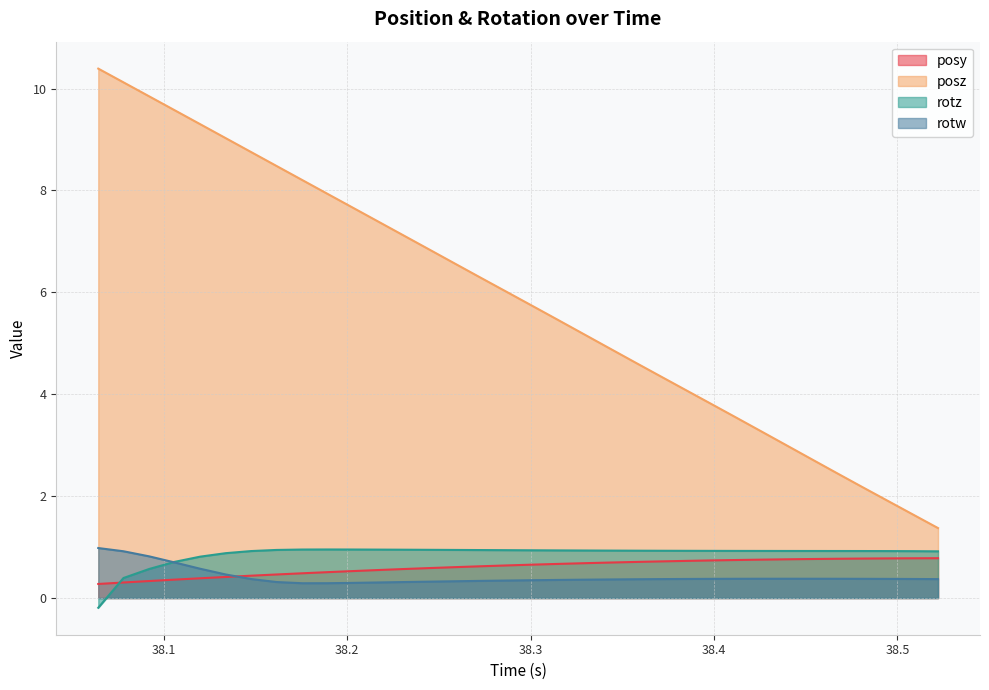

Reading left to right, transcribe all the data shown in this chart.

posy: 0.3	0.3	0.3	0.4	0.4	0.4	0.4	0.5	0.5	0.5	0.5	0.5	0.6	0.6	0.6	0.6	0.6	0.7	0.7	0.7	0.7	0.7	0.7	0.7	0.7	0.7	0.8	0.8	0.8	0.8	0.8	0.8	0.8	0.8
posz: 10.4	10.1	9.8	9.6	9.3	9.0	8.8	8.5	8.2	7.9	7.7	7.4	7.1	6.8	6.6	6.3	6.0	5.7	5.5	5.2	4.9	4.6	4.4	4.1	3.8	3.6	3.3	3.0	2.7	2.5	2.2	1.9	1.6	1.4
rotz: -0.2	0.4	0.6	0.7	0.8	0.9	0.9	0.9	1.0	1.0	1.0	1.0	0.9	0.9	0.9	0.9	0.9	0.9	0.9	0.9	0.9	0.9	0.9	0.9	0.9	0.9	0.9	0.9	0.9	0.9	0.9	0.9	0.9	0.9
rotw: 1.0	0.9	0.8	0.7	0.6	0.5	0.4	0.3	0.3	0.3	0.3	0.3	0.3	0.3	0.3	0.3	0.3	0.3	0.4	0.4	0.4	0.4	0.4	0.4	0.4	0.4	0.4	0.4	0.4	0.4	0.4	0.4	0.4	0.4